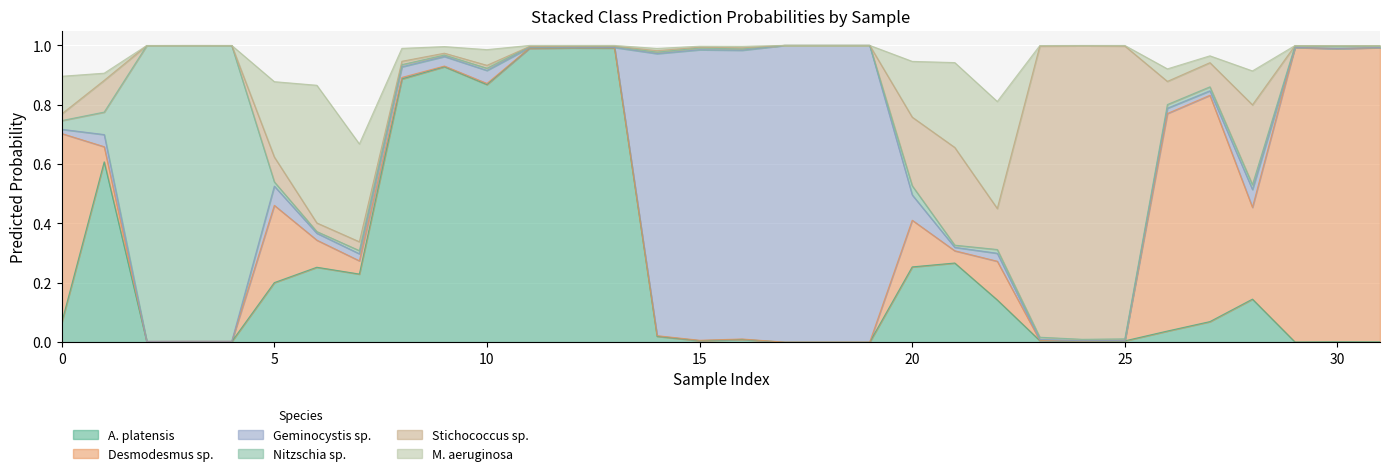

Rank the series at 26 from lowest to highest value.

Class Pred Probability Nitzschia sp., Class Pred Probability Geminocystis sp., Class Pred Probability A. platensis, Class Pred Probability M. aeruginosa, Class Pred Probability Stichococcus sp., Class Pred Probability Desmodesmus sp.